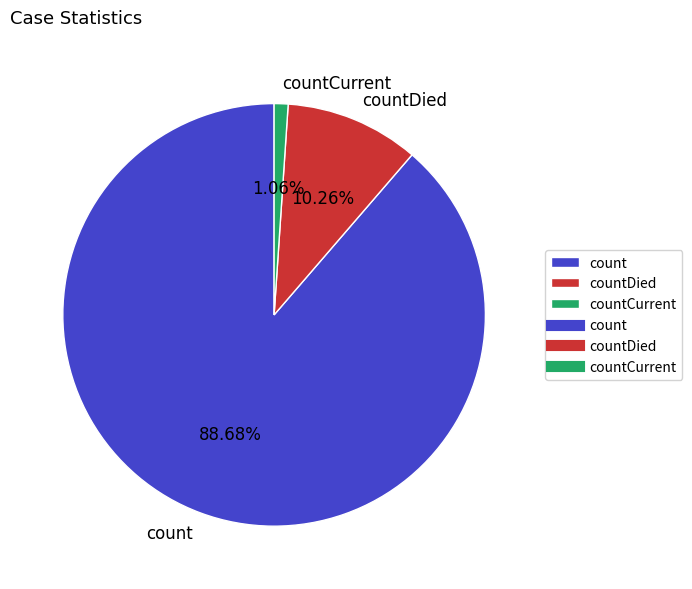

Which has a higher value, countDied or count?

count